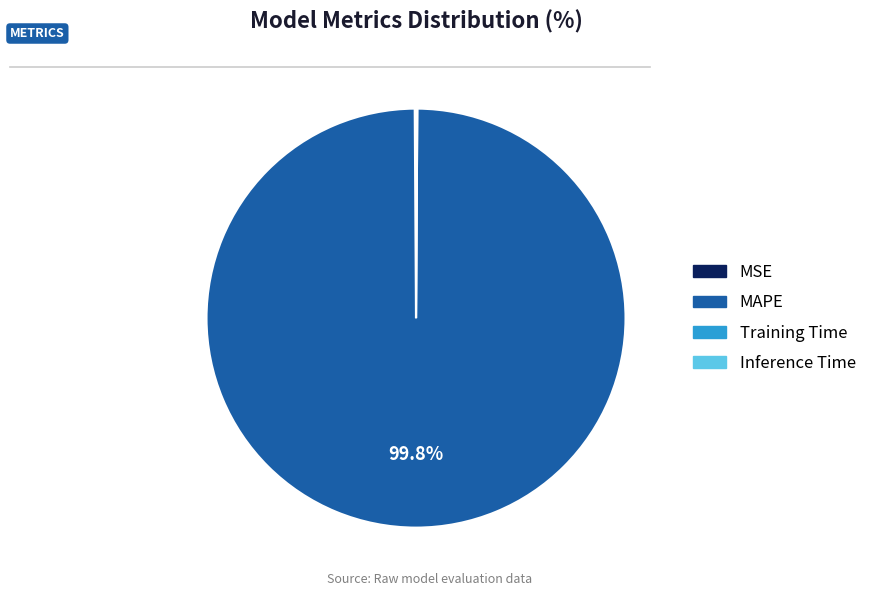

Which slice is the largest?

MAPE